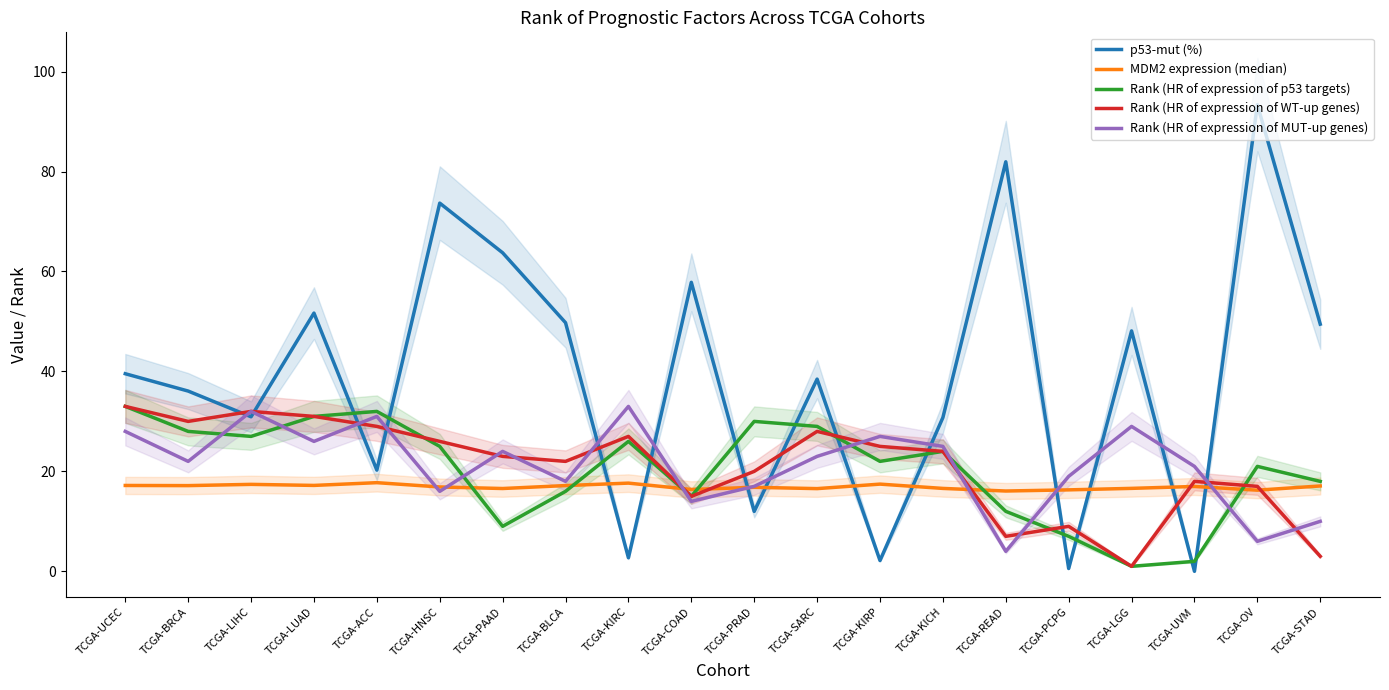

True or false: p53-mut (%) and Rank (HR of expression of MUT-up genes) cross at least once.

True